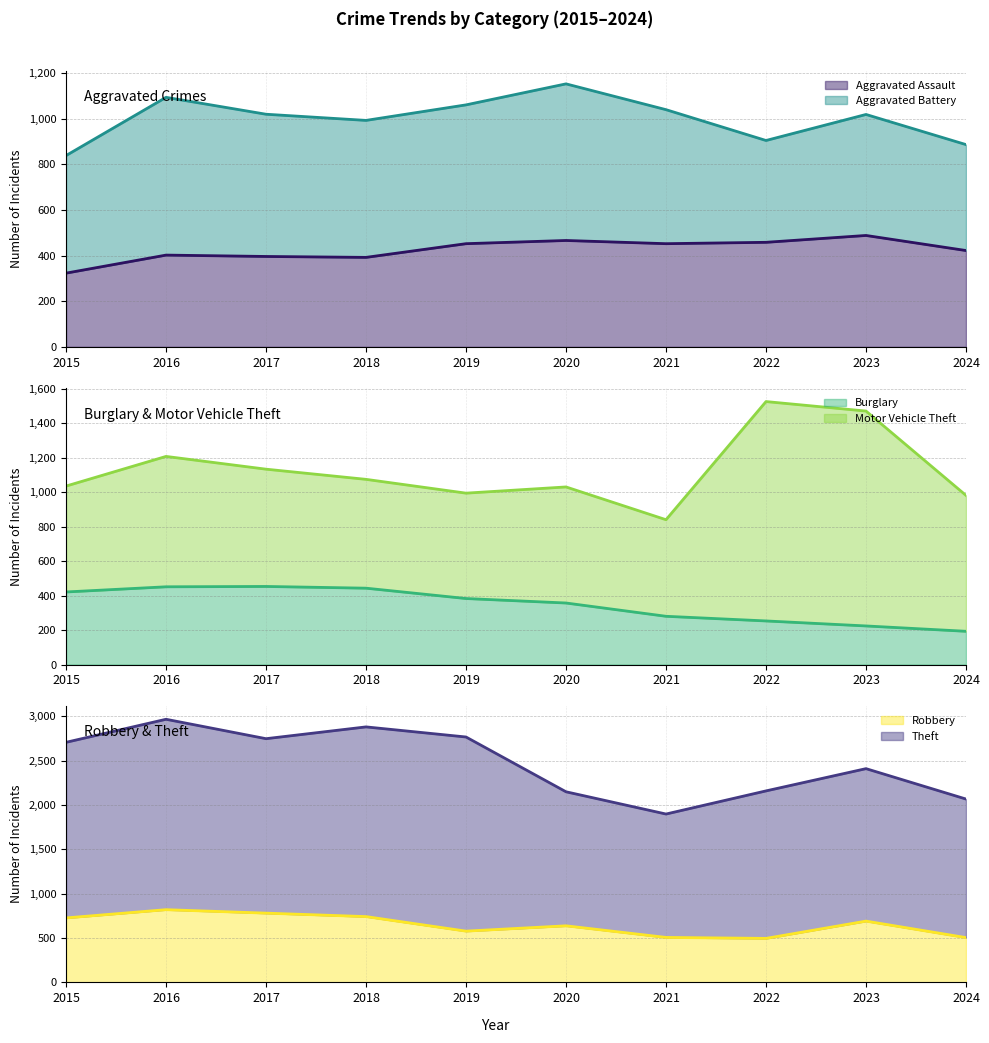

What is the maximum value for Aggravated Assault?

488